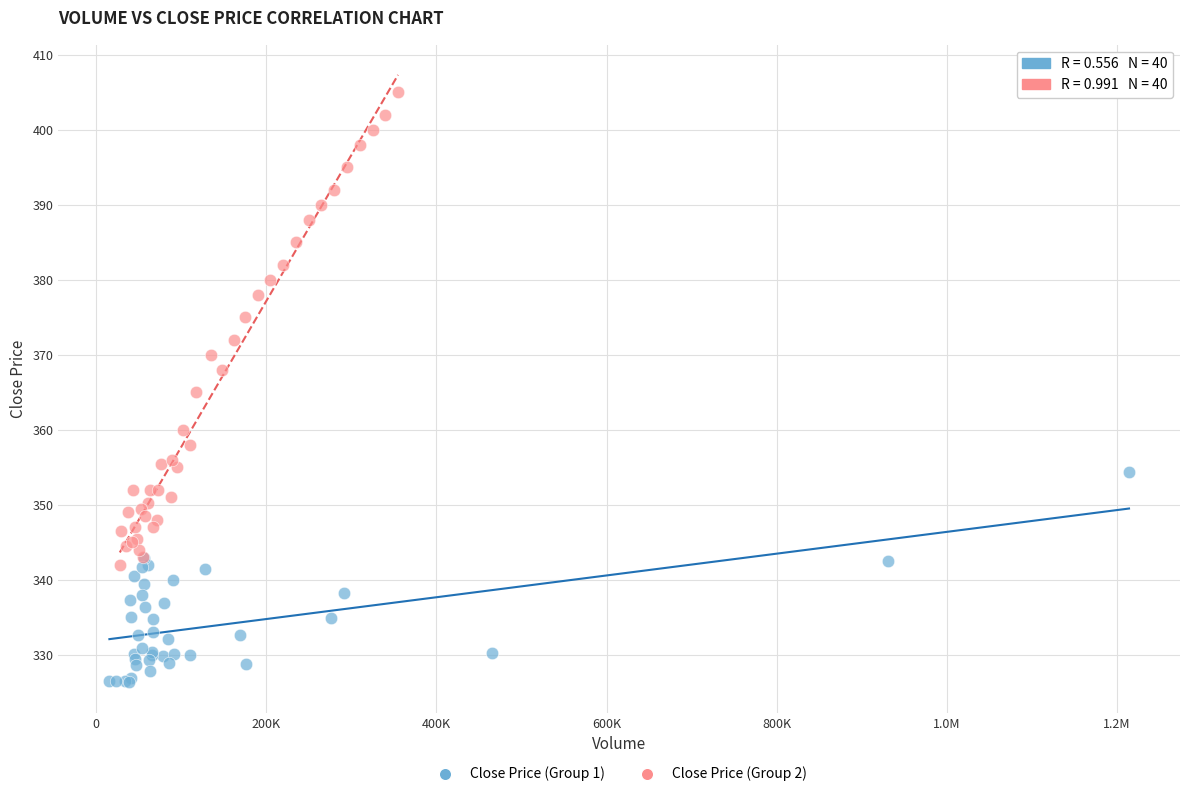

Which series reaches the minimum Y coordinate?

Close Price (Group 1)